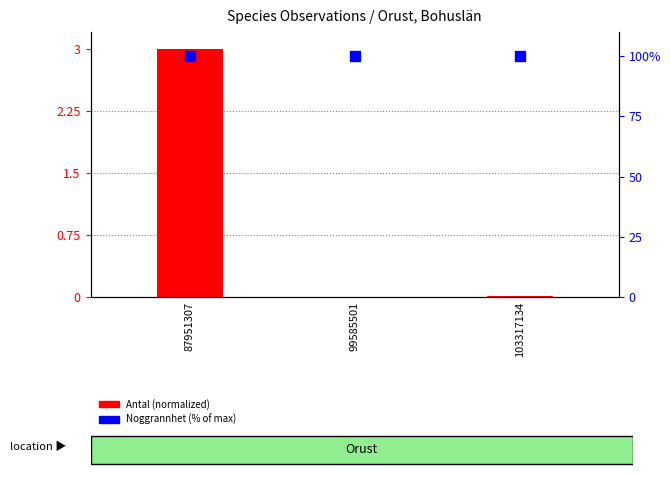

What are all the series names shown in the legend?

Antal (normalized), Noggrannhet (% of max)